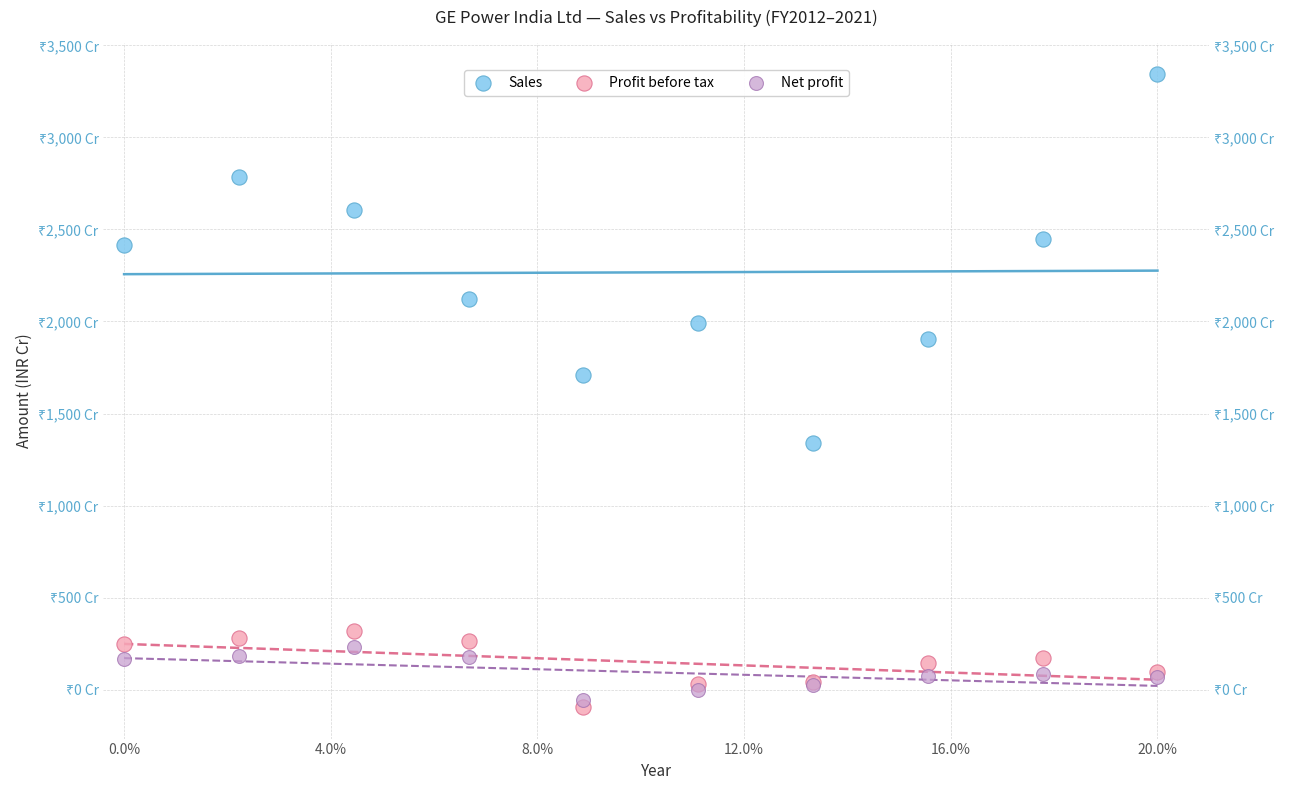

What are all the series names shown in the legend?

Sales, Profit before tax, Net profit